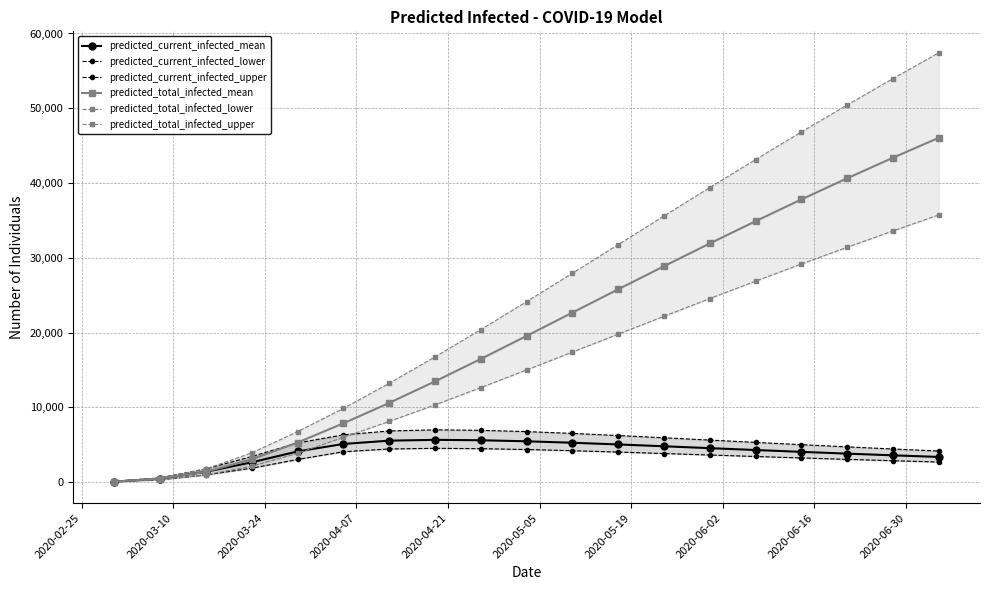

At how many categories does at least one series exceed 46374?

4